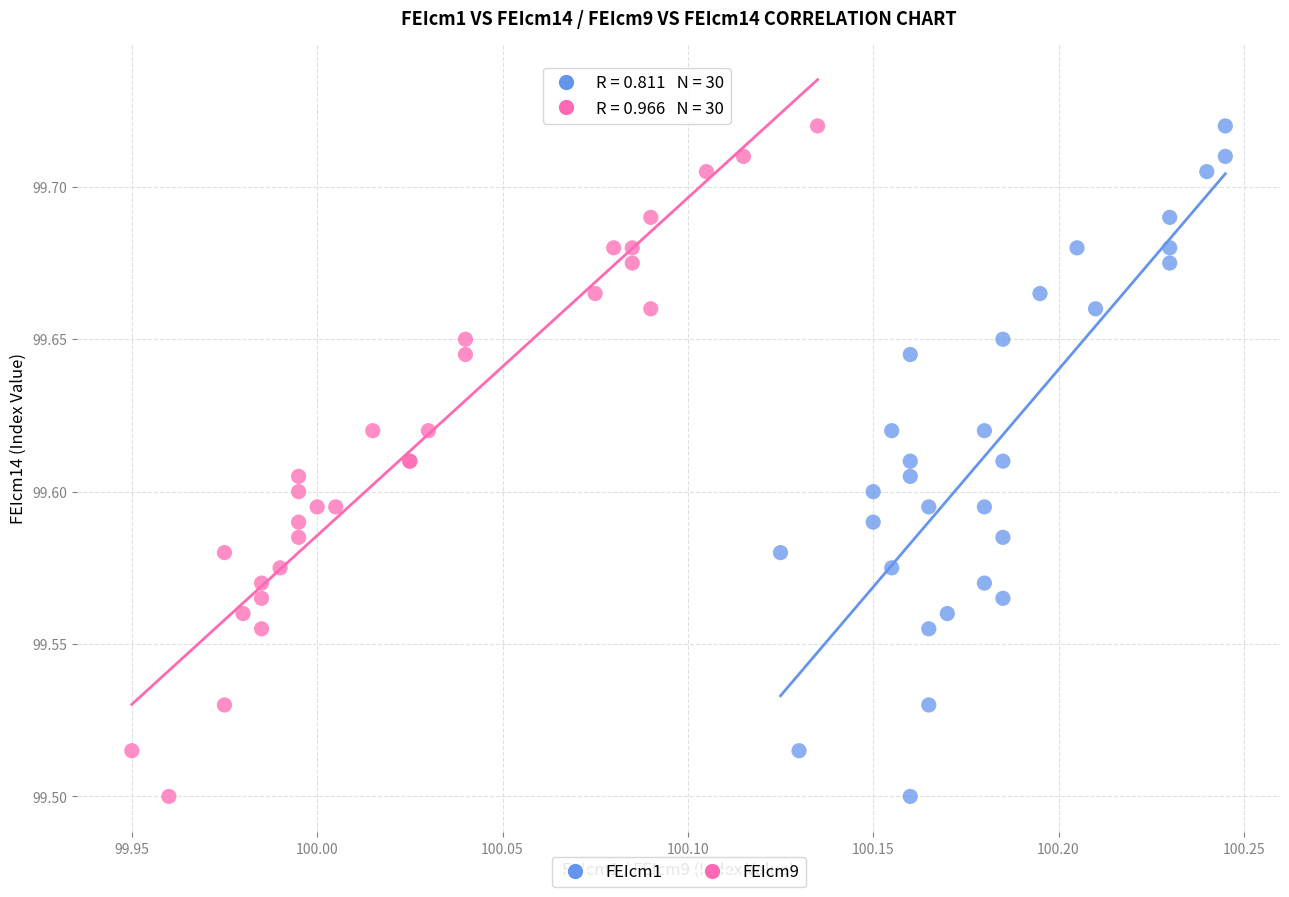

What are all the series names shown in the legend?

FEIcm1, FEIcm9